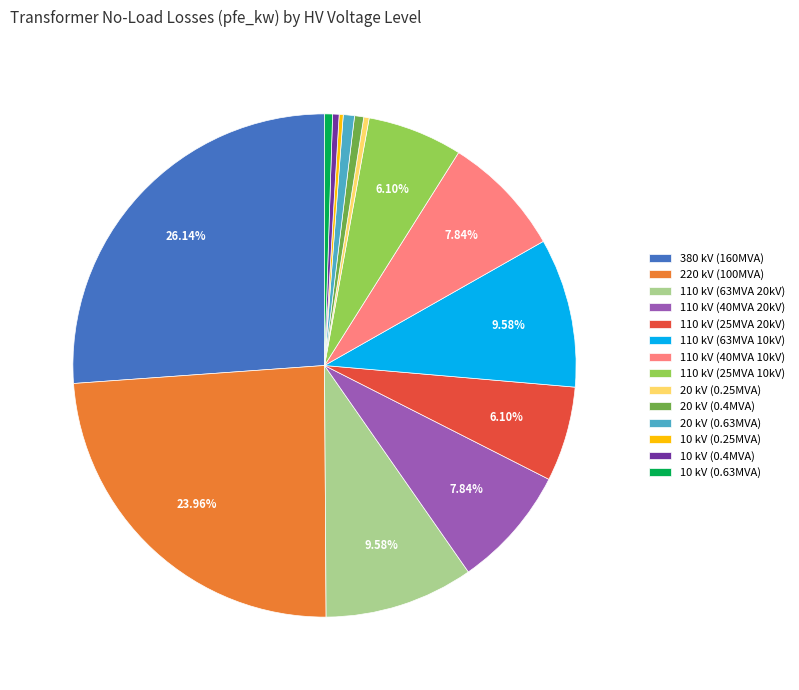

Is the sum of 110 kV (25MVA 20kV) and 10 kV (0.63MVA) greater than half?

No